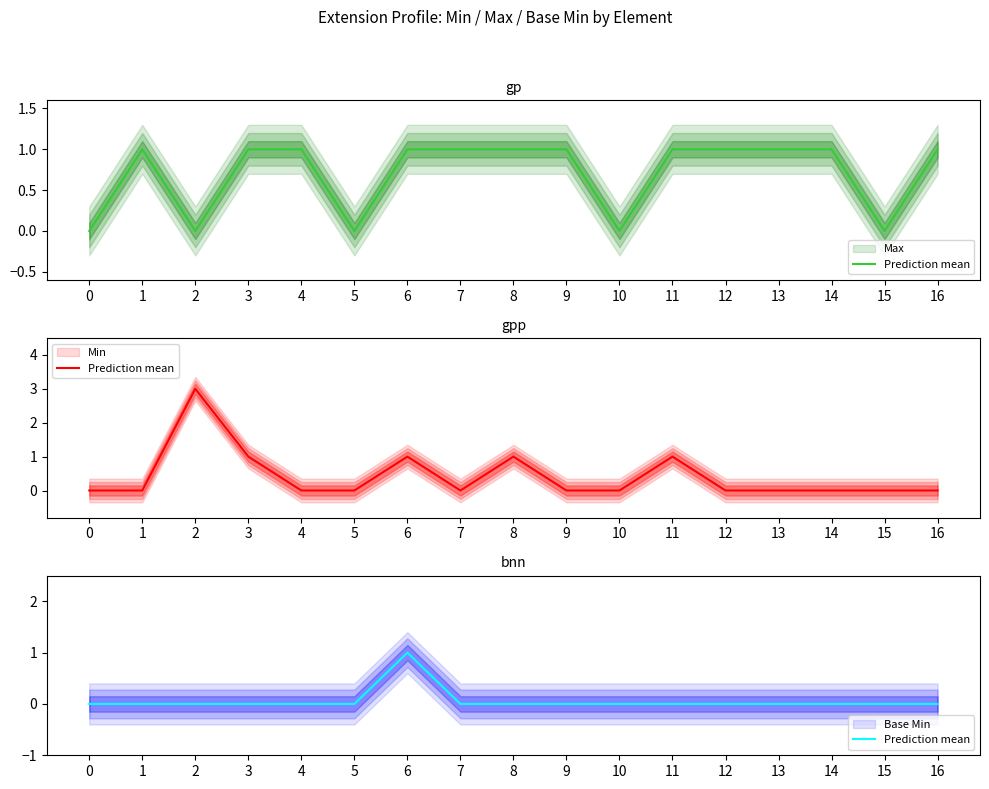

How many positive values are there?

1